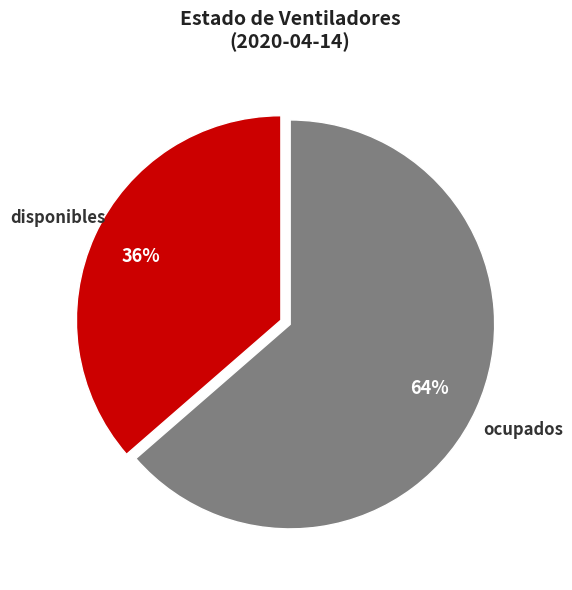

What percentage is the ocupados slice, to the nearest percent?

64%